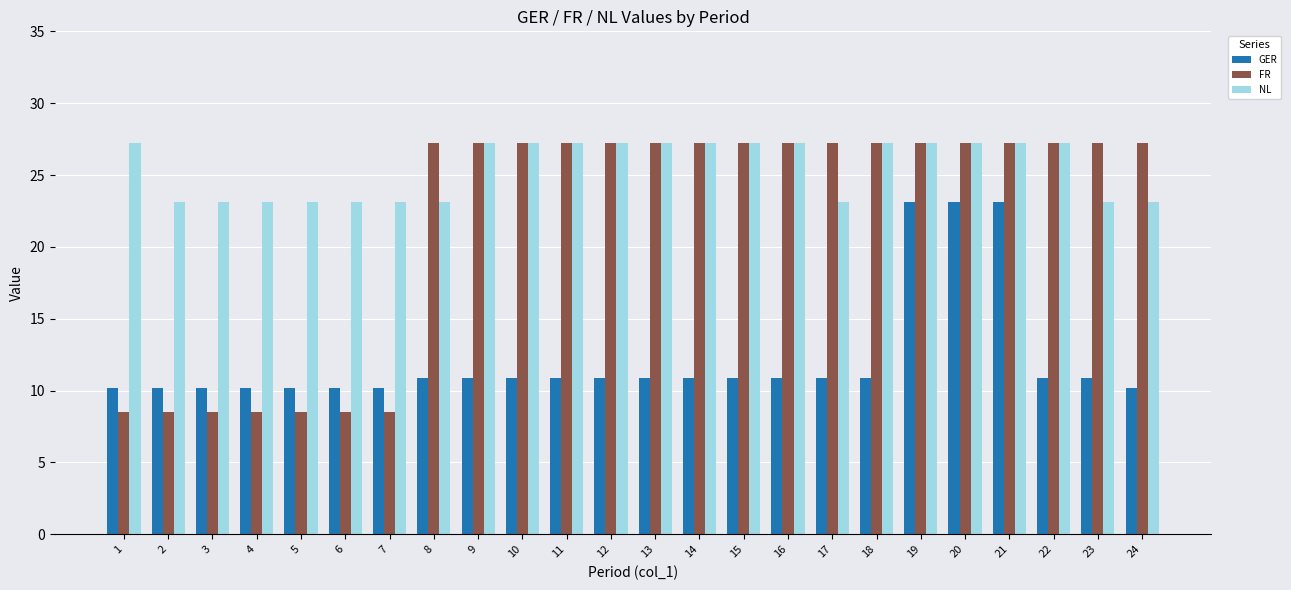

How many groups of bars are there?

24